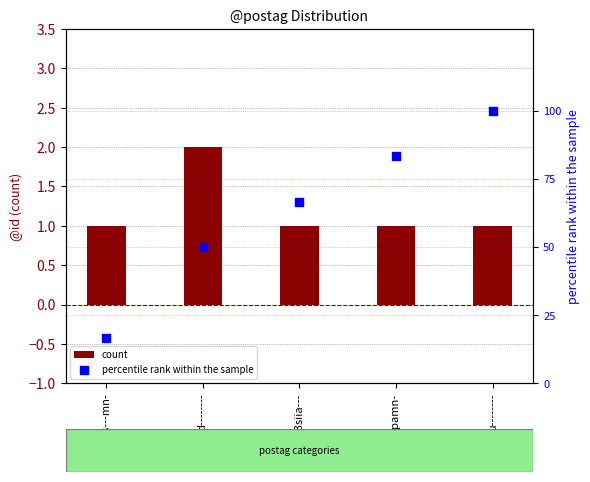

Which series reaches the minimum Y coordinate?

count